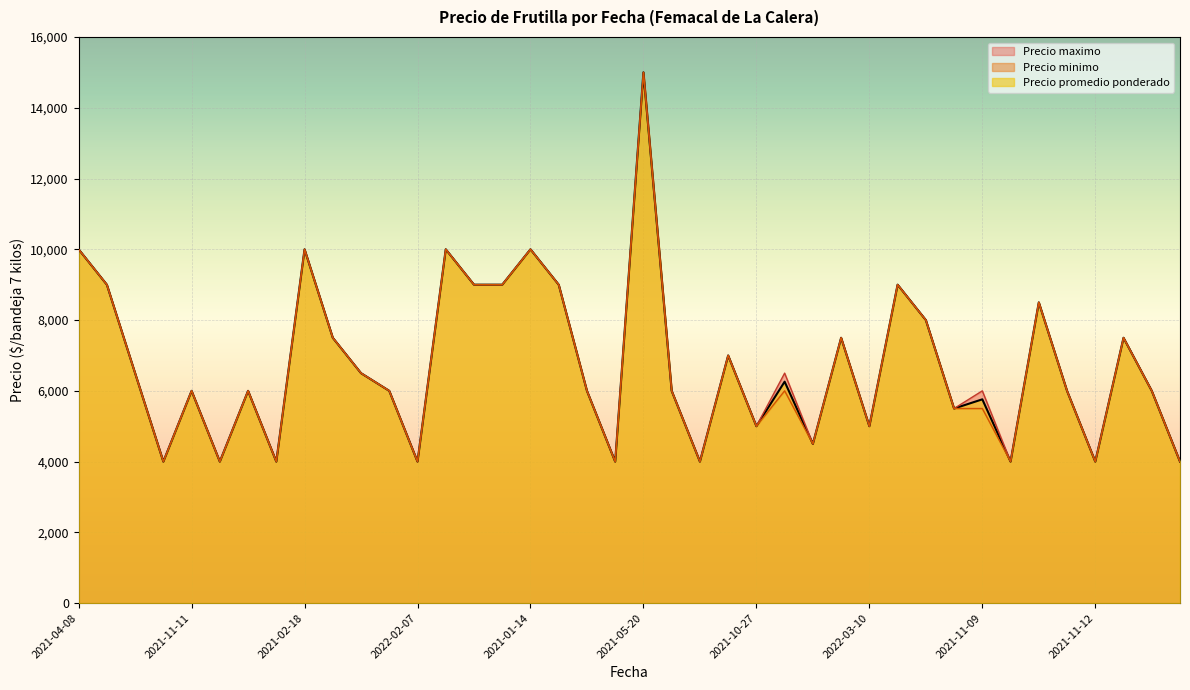

What is the maximum value for Precio promedio ponderado?

15000